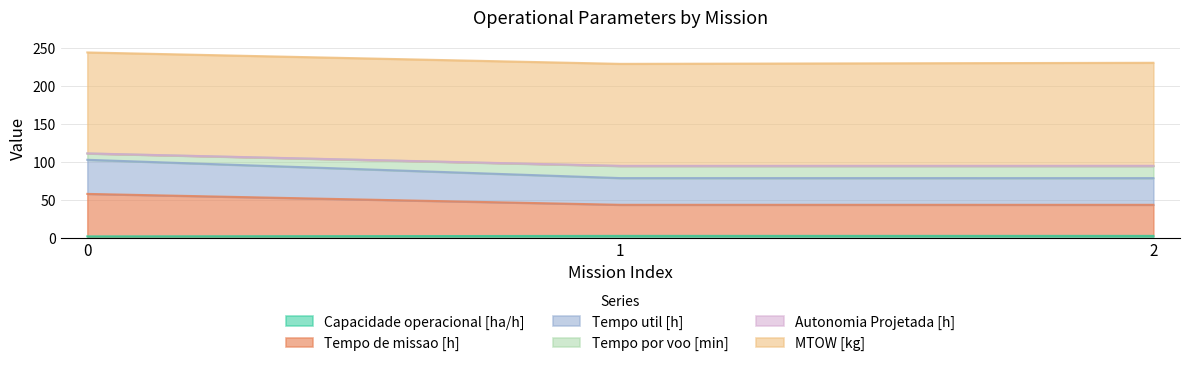

What is the total value across all series at 2?

230.8